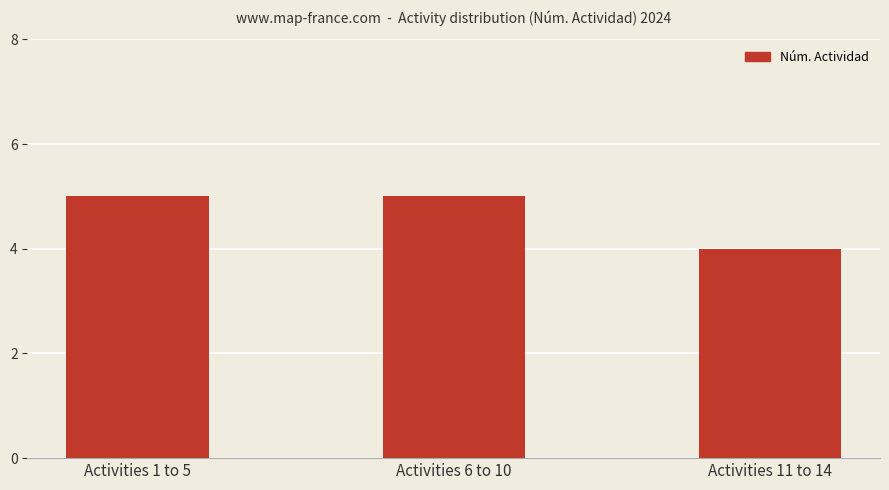

Count the number of categories in the chart.

3